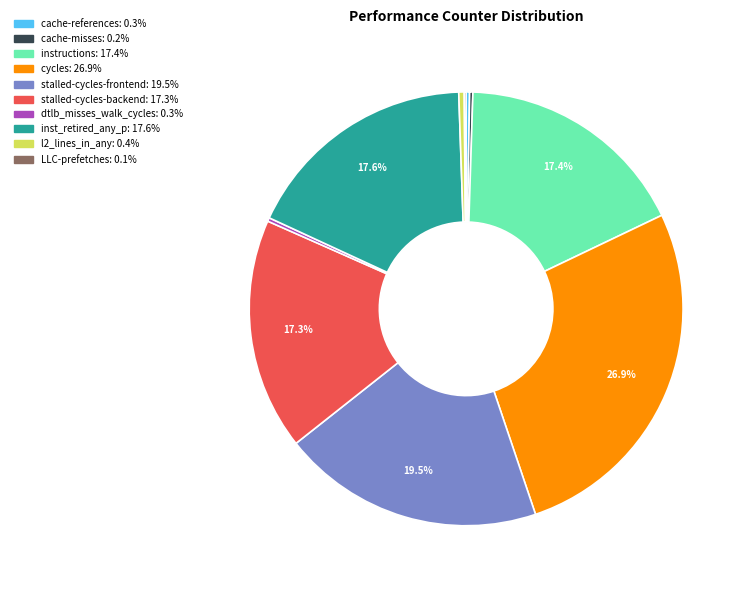

Is l2_lines_in_any the majority of the pie?

No